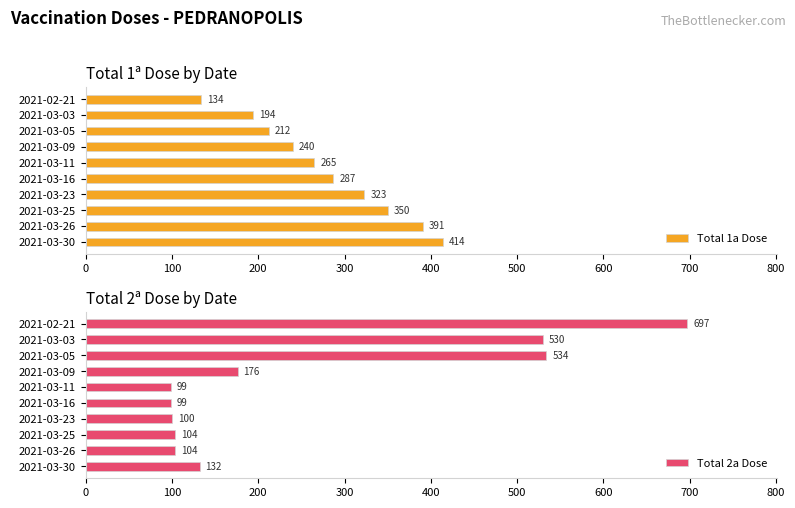

What is the average value of the Total 2a Dose series?

258